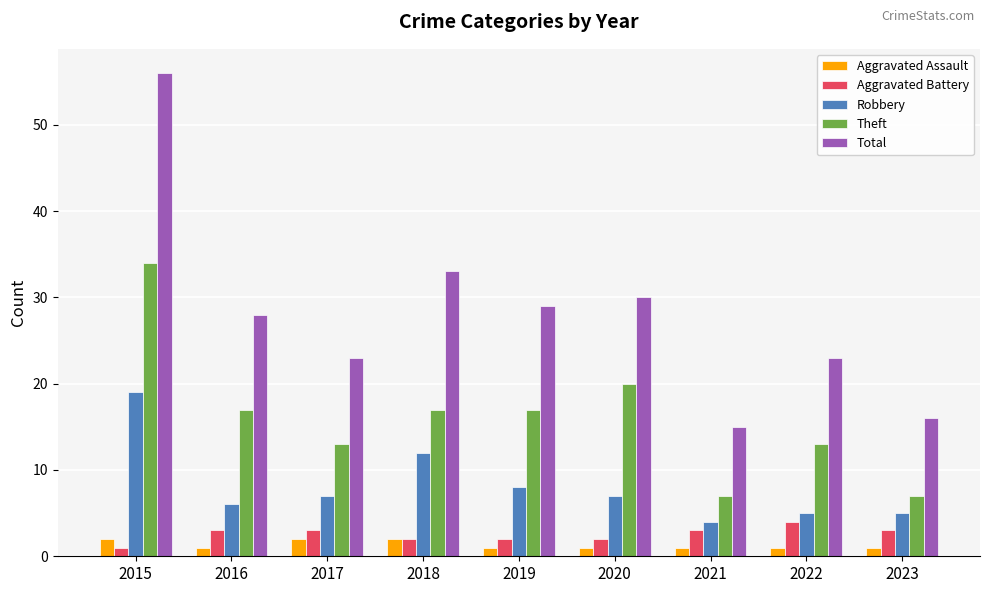

Reading right to left, what are all the values shown in this chart?

Aggravated Assault: 1	1	1	1	1	2	2	1	2
Aggravated Battery: 3	4	3	2	2	2	3	3	1
Robbery: 5	5	4	7	8	12	7	6	19
Theft: 7	13	7	20	17	17	13	17	34
Total: 16	23	15	30	29	33	23	28	56